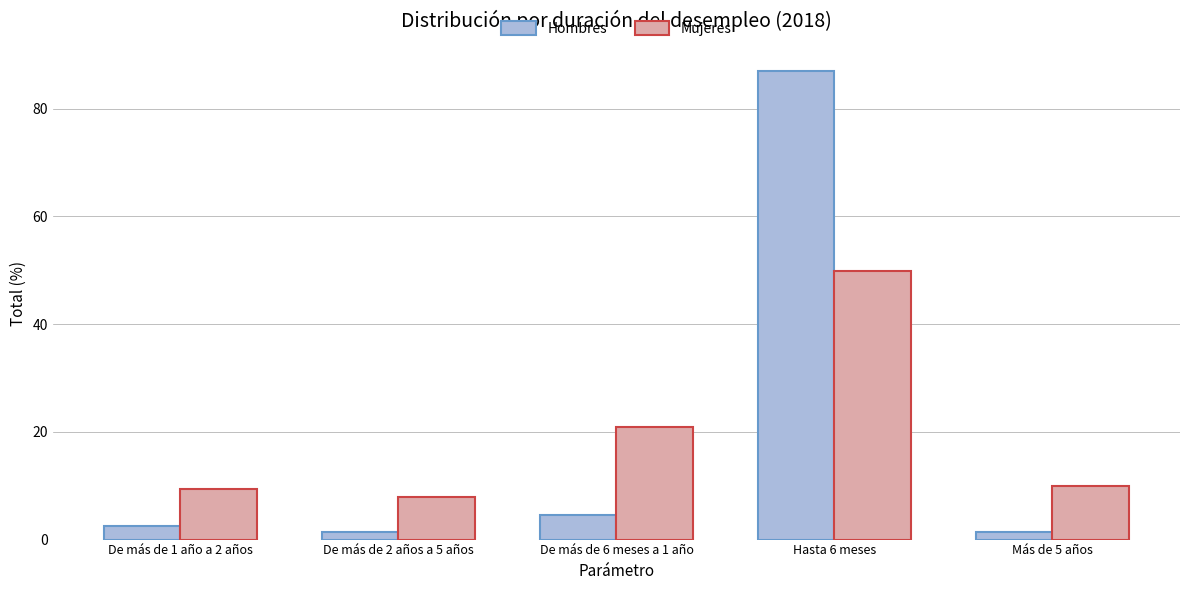

What is the difference between the second highest and second lowest values in the Mujeres series?

11.5